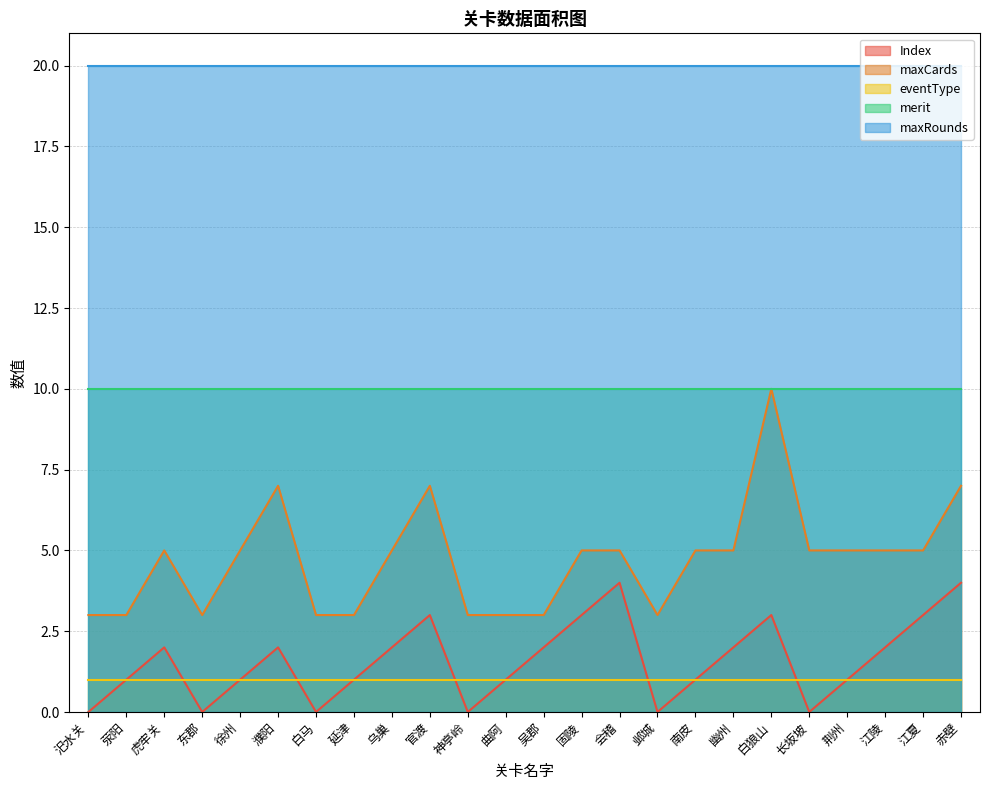

True or false: Index and merit cross at least once.

False